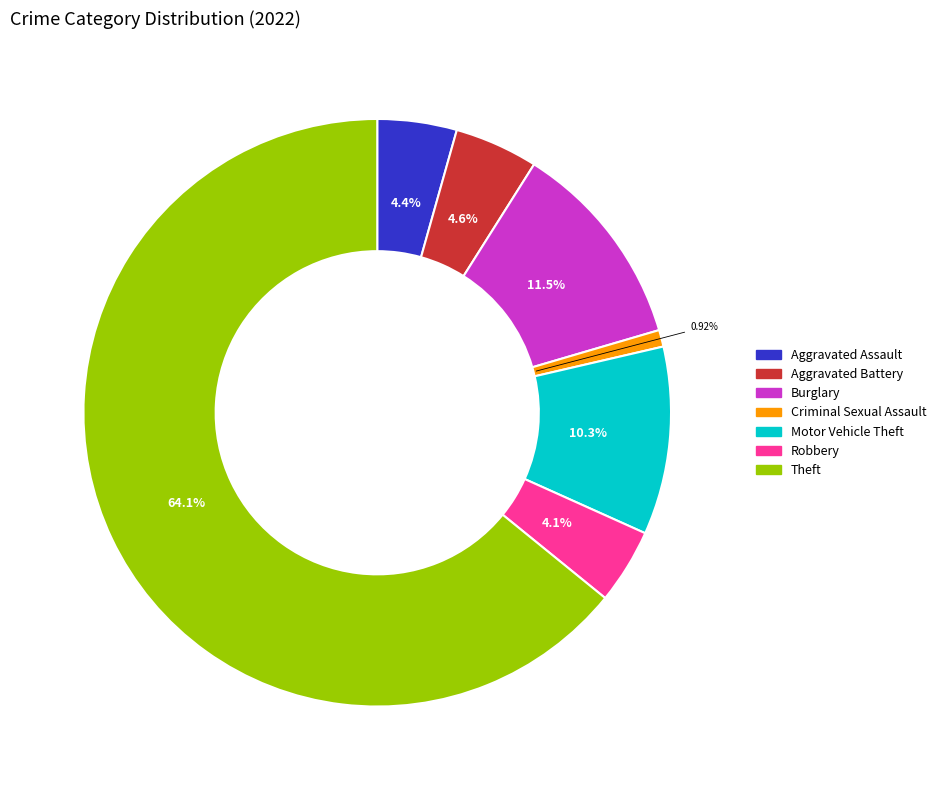

Is there any slice that represents more than half of the pie?

Yes